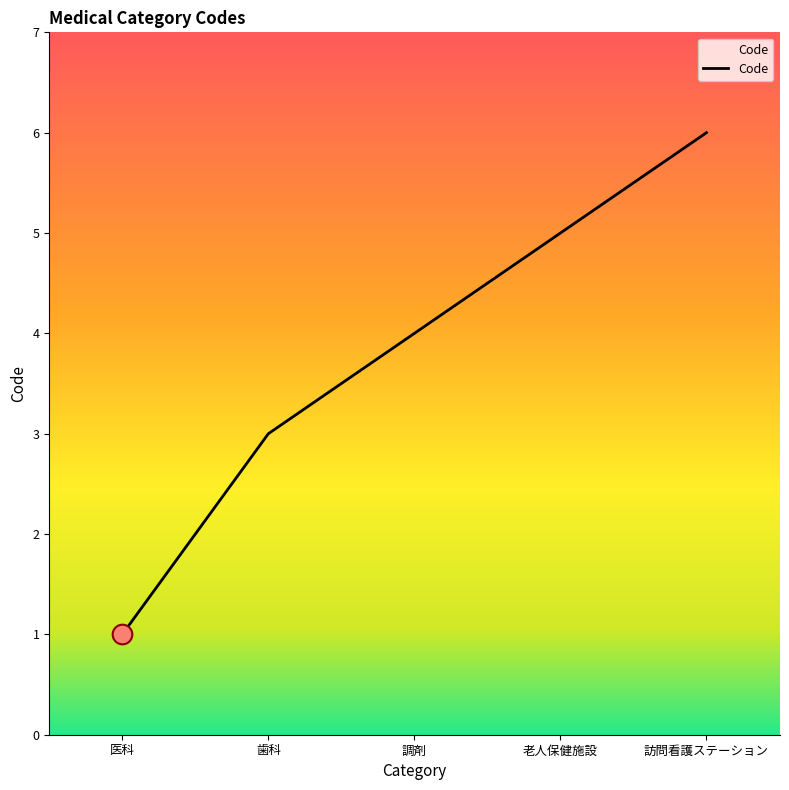

What is the change in value from 歯科 to 調剤?

+1